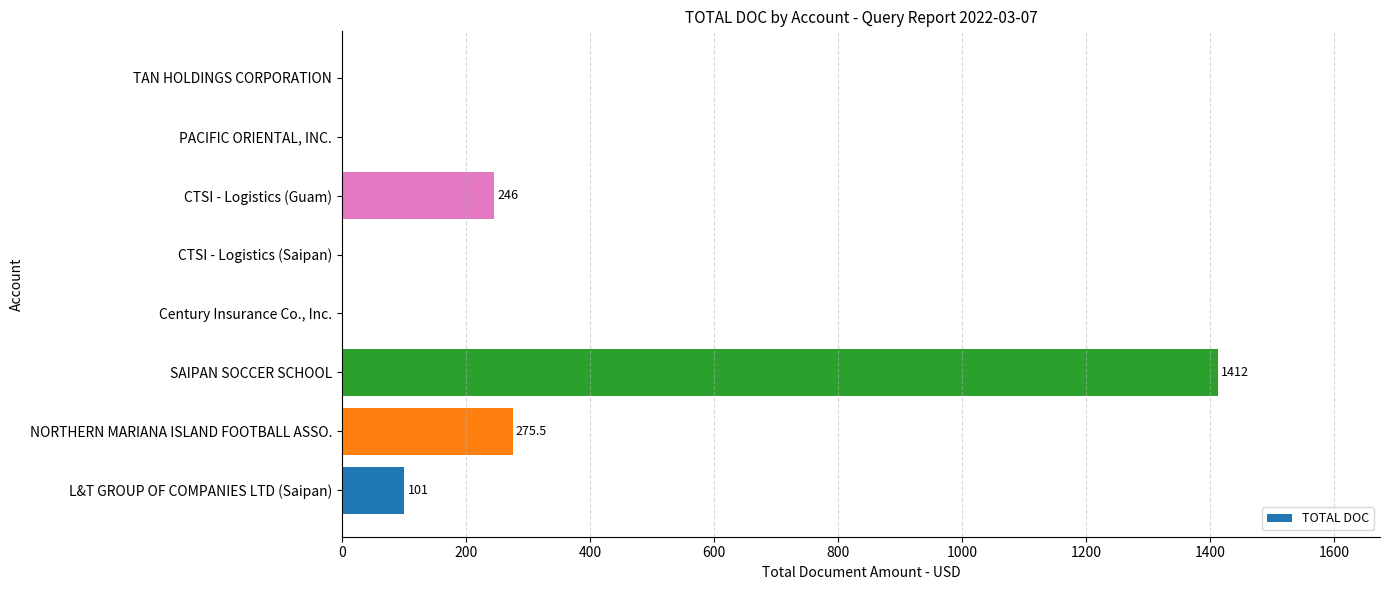

Where is the data nearest to the value 706?

NORTHERN MARIANA ISLAND FOOTBALL ASSO.